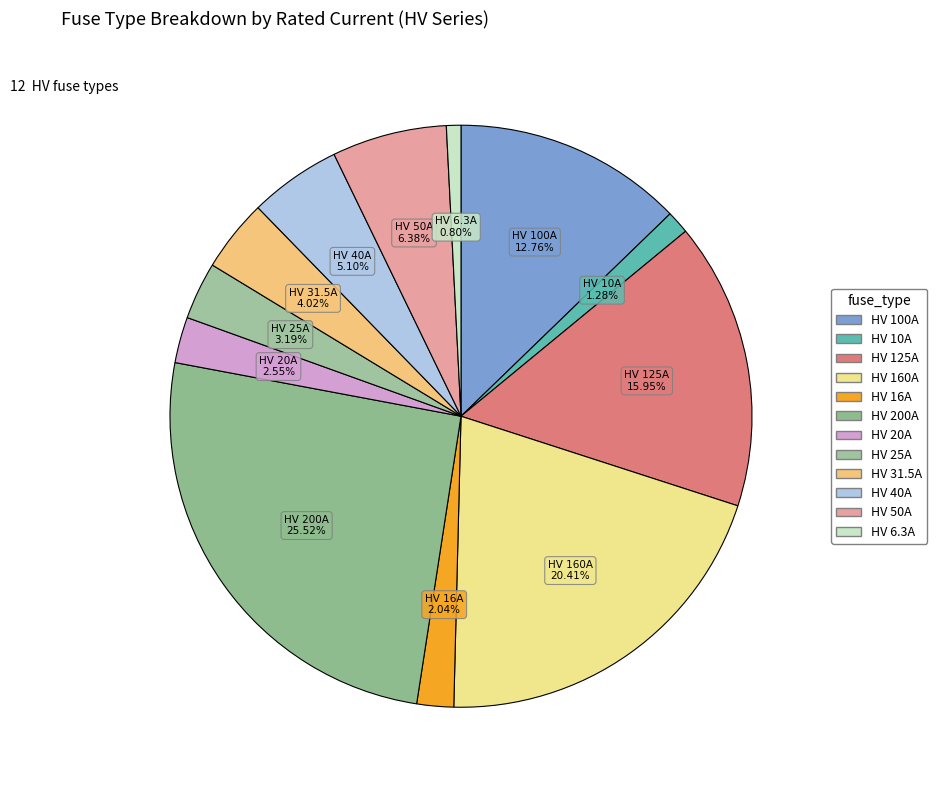

Count the number of slices in the pie.

12